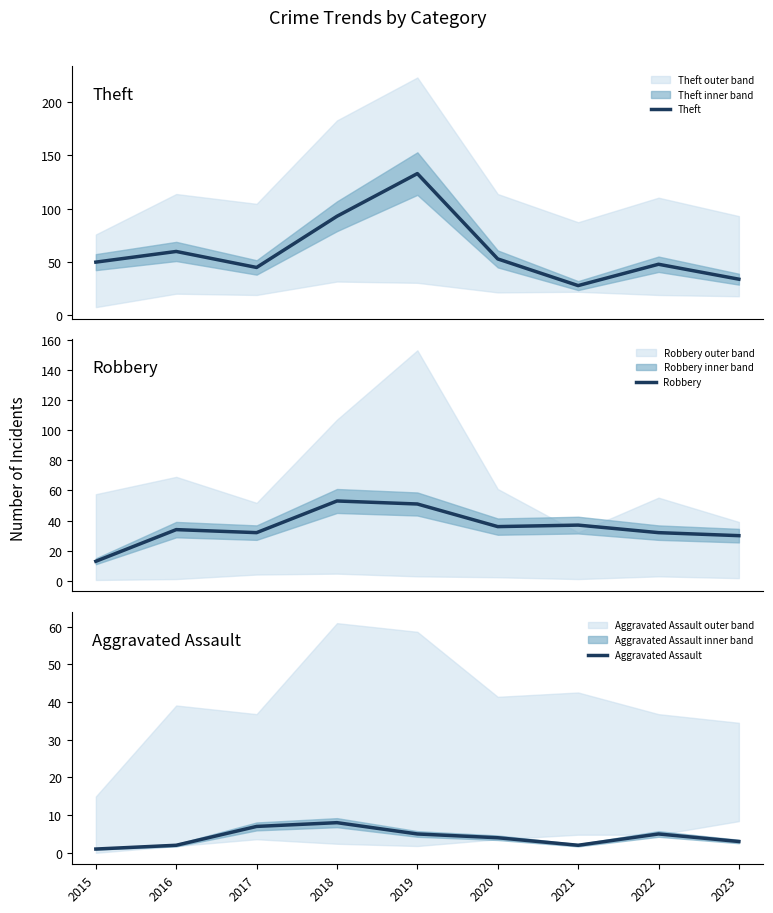

How many data points does each series have?

9